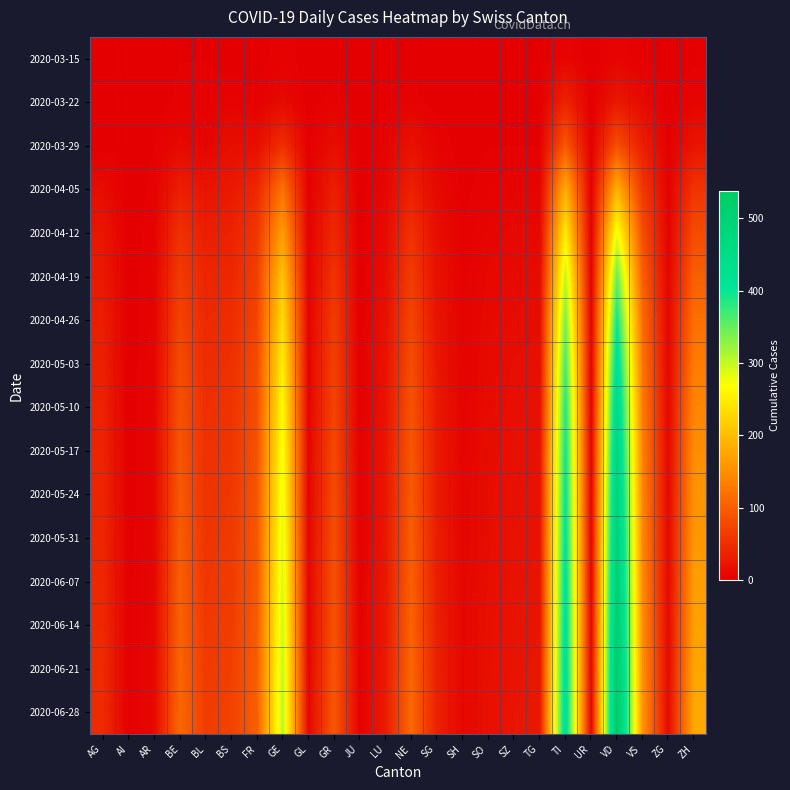

Reading right to left, extract all data points from this chart.

2020-03-15: ZH=1	ZG=0	VS=2	VD=6	UR=0	TI=6	TG=0	SZ=0	SO=0	SH=0	SG=0	NE=0	LU=0	JU=0	GR=0	GL=0	GE=4	FR=0	BS=0	BL=2	BE=2	AR=0	AI=0	AG=0
2020-03-22: ZH=6	ZG=0	VS=11	VD=25	UR=0	TI=37	TG=0	SZ=0	SO=0	SH=0	SG=0	NE=4	LU=1	JU=0	GR=4	GL=0	GE=10	FR=3	BS=5	BL=3	BE=3	AR=0	AI=0	AG=1
2020-03-29: ZH=22	ZG=1	VS=31	VD=83	UR=0	TI=93	TG=2	SZ=2	SO=2	SH=0	SG=5	NE=18	LU=5	JU=0	GR=15	GL=1	GE=49	FR=15	BS=15	BL=6	BE=10	AR=2	AI=0	AG=0
2020-04-05: ZH=55	ZG=2	VS=60	VD=186	UR=1	TI=183	TG=6	SZ=6	SO=4	SH=1	SG=10	NE=35	LU=8	JU=0	GR=32	GL=2	GE=120	FR=42	BS=27	BL=22	BE=33	AR=3	AI=0	AG=13
2020-04-12: ZH=80	ZG=4	VS=82	VD=277	UR=1	TI=248	TG=9	SZ=9	SO=7	SH=2	SG=15	NE=52	LU=12	JU=0	GR=43	GL=3	GE=165	FR=58	BS=36	BL=32	BE=52	AR=4	AI=0	AG=23
2020-04-19: ZH=101	ZG=5	VS=100	VD=349	UR=1	TI=303	TG=12	SZ=11	SO=9	SH=3	SG=18	NE=64	LU=15	JU=0	GR=55	GL=4	GE=207	FR=67	BS=42	BL=40	BE=63	AR=5	AI=0	AG=27
2020-04-26: ZH=118	ZG=6	VS=114	VD=396	UR=2	TI=341	TG=14	SZ=13	SO=10	SH=4	SG=21	NE=74	LU=18	JU=0	GR=63	GL=5	GE=232	FR=73	BS=47	BL=44	BE=72	AR=5	AI=0	AG=31
2020-05-03: ZH=131	ZG=7	VS=123	VD=432	UR=2	TI=368	TG=16	SZ=15	SO=11	SH=4	SG=24	NE=82	LU=20	JU=1	GR=69	GL=5	GE=251	FR=79	BS=51	BL=47	BE=80	AR=6	AI=0	AG=34
2020-05-10: ZH=141	ZG=8	VS=130	VD=459	UR=2	TI=386	TG=18	SZ=16	SO=12	SH=5	SG=26	NE=88	LU=21	JU=1	GR=73	GL=5	GE=264	FR=83	BS=54	BL=50	BE=86	AR=6	AI=0	AG=36
2020-05-17: ZH=149	ZG=9	VS=136	VD=478	UR=2	TI=397	TG=19	SZ=17	SO=13	SH=5	SG=28	NE=92	LU=23	JU=2	GR=77	GL=6	GE=273	FR=87	BS=57	BL=52	BE=91	AR=7	AI=0	AG=38
2020-05-24: ZH=155	ZG=9	VS=140	VD=492	UR=3	TI=405	TG=20	SZ=18	SO=14	SH=6	SG=29	NE=96	LU=24	JU=2	GR=80	GL=6	GE=280	FR=90	BS=59	BL=54	BE=95	AR=7	AI=0	AG=39
2020-05-31: ZH=160	ZG=10	VS=143	VD=504	UR=3	TI=412	TG=21	SZ=19	SO=14	SH=6	SG=31	NE=99	LU=25	JU=2	GR=83	GL=6	GE=286	FR=92	BS=61	BL=56	BE=98	AR=7	AI=1	AG=41
2020-06-07: ZH=165	ZG=10	VS=146	VD=514	UR=3	TI=418	TG=22	SZ=20	SO=15	SH=7	SG=32	NE=102	LU=26	JU=2	GR=86	GL=7	GE=291	FR=95	BS=63	BL=58	BE=101	AR=8	AI=1	AG=42
2020-06-14: ZH=170	ZG=11	VS=149	VD=523	UR=4	TI=423	TG=23	SZ=21	SO=16	SH=7	SG=33	NE=105	LU=27	JU=3	GR=88	GL=7	GE=296	FR=97	BS=65	BL=60	BE=104	AR=8	AI=1	AG=44
2020-06-21: ZH=174	ZG=11	VS=152	VD=531	UR=4	TI=428	TG=24	SZ=22	SO=16	SH=8	SG=34	NE=108	LU=28	JU=3	GR=91	GL=7	GE=301	FR=99	BS=67	BL=62	BE=107	AR=9	AI=1	AG=45
2020-06-28: ZH=178	ZG=12	VS=155	VD=538	UR=4	TI=432	TG=25	SZ=23	SO=17	SH=8	SG=35	NE=111	LU=29	JU=3	GR=93	GL=8	GE=305	FR=101	BS=69	BL=64	BE=110	AR=9	AI=1	AG=46